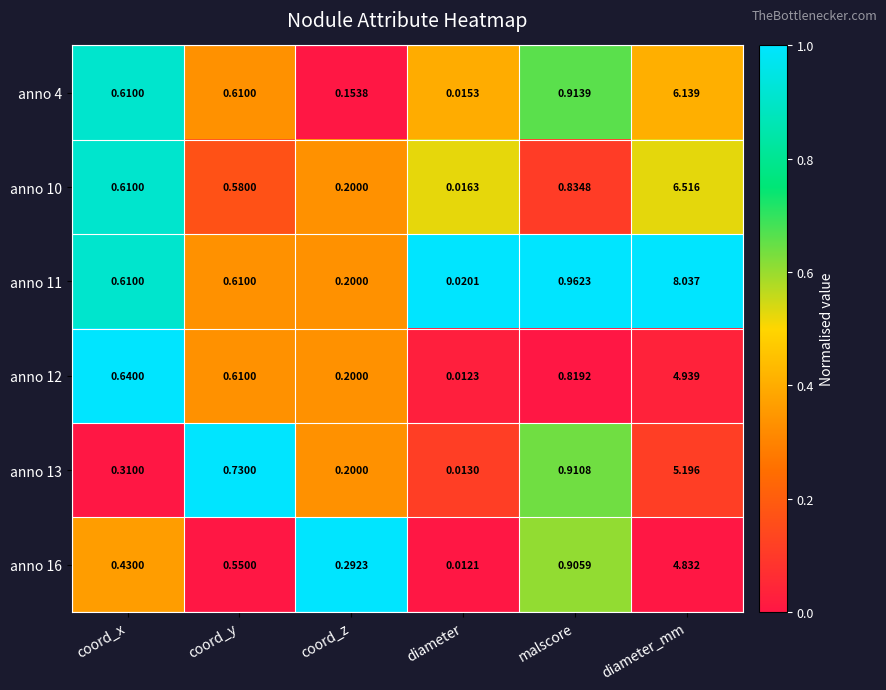

Rank the series at diameter_mm from highest to lowest value.

anno 11, anno 10, anno 4, anno 13, anno 12, anno 16